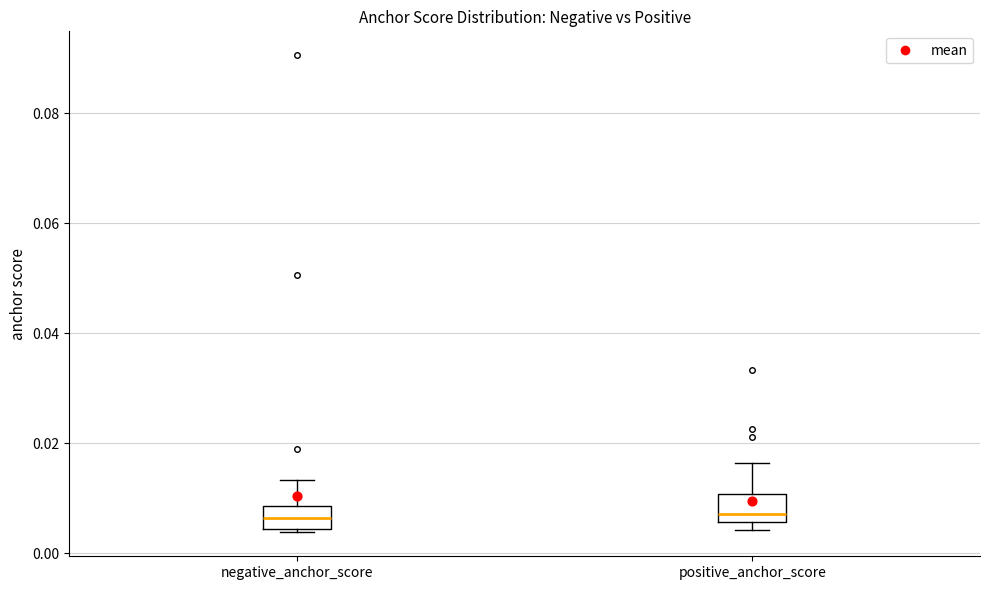

Where is the lower edge of the box for positive_anchor_score on the y-axis? The values are not printed on the chart, so give them approximately, as read against the axis.

0.006